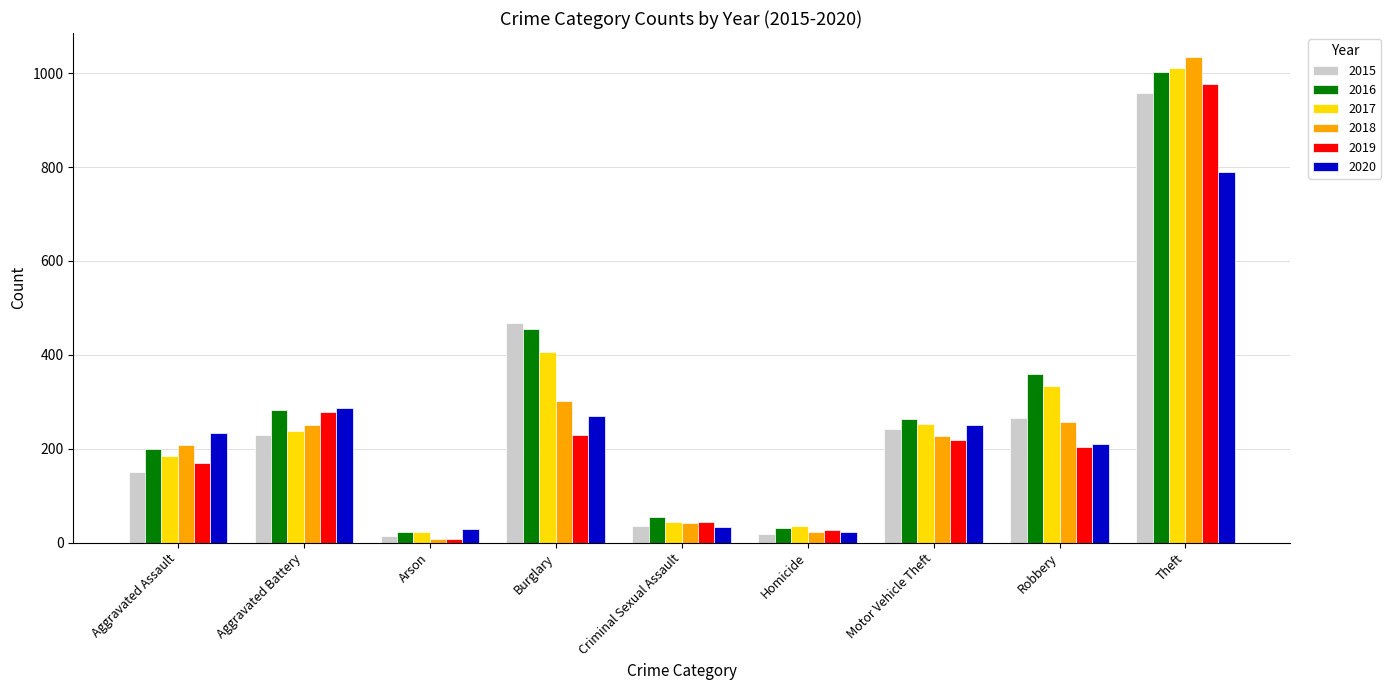

What is the sum of the 2018 values at Theft and Homicide?

1056